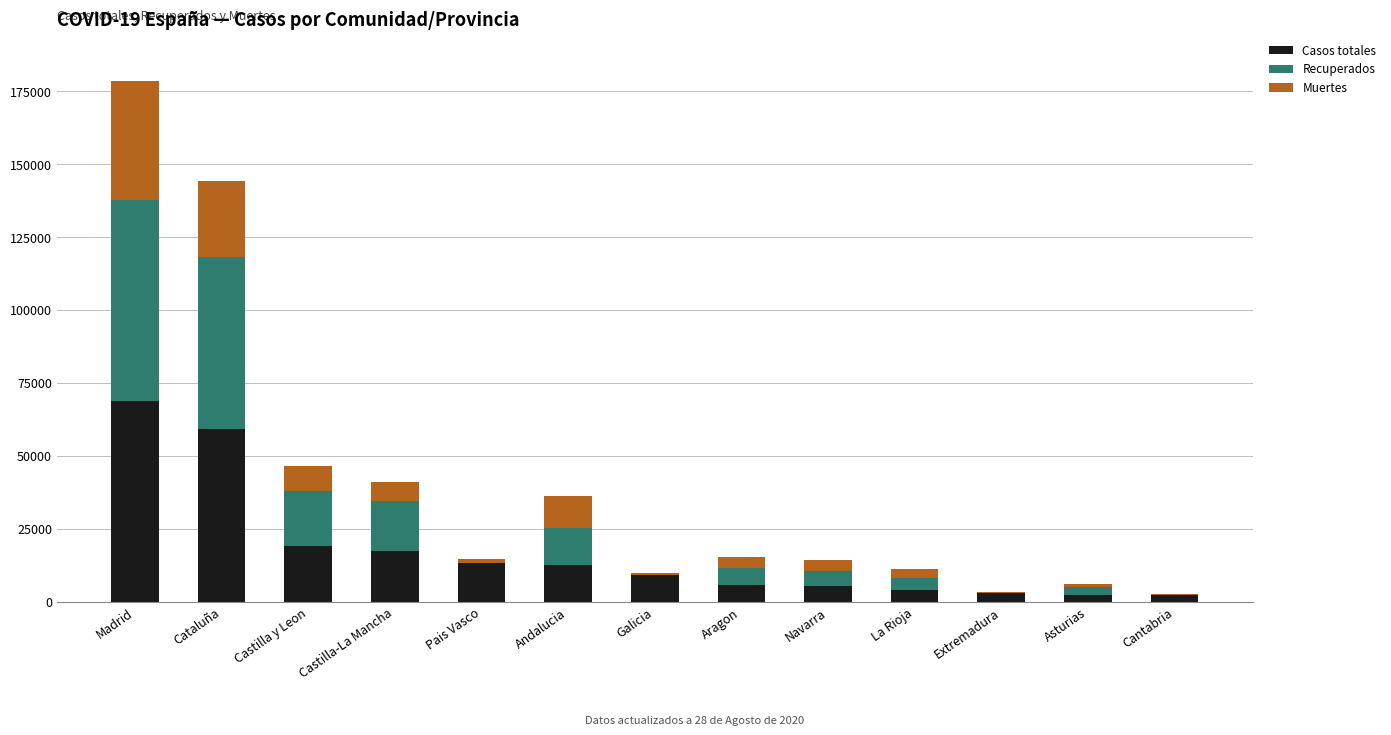

At which category is the sum across all series the highest?

Madrid